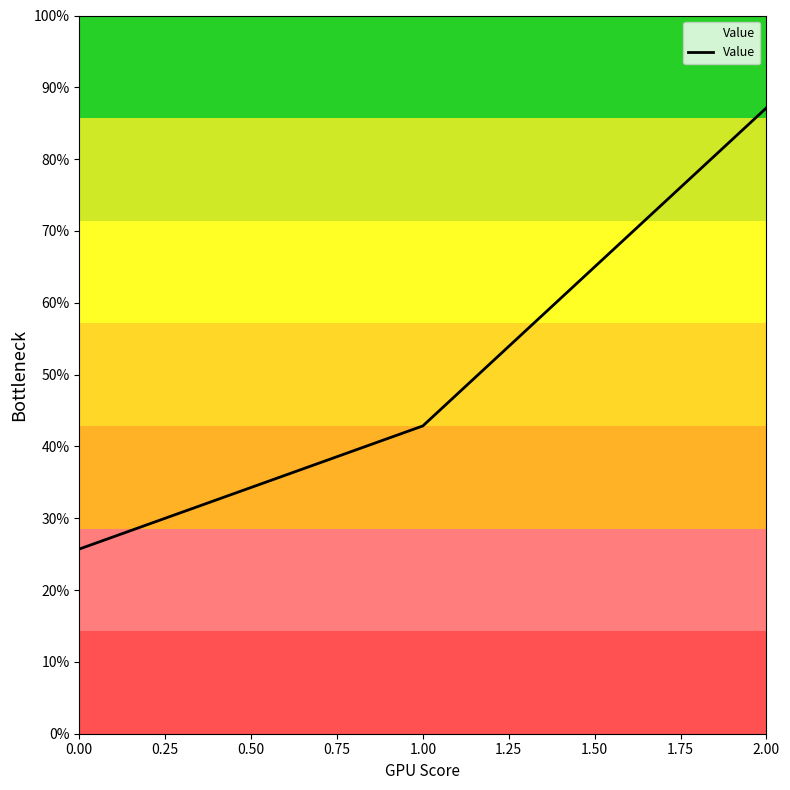

Is this an area chart (filled region under the line)?

Yes